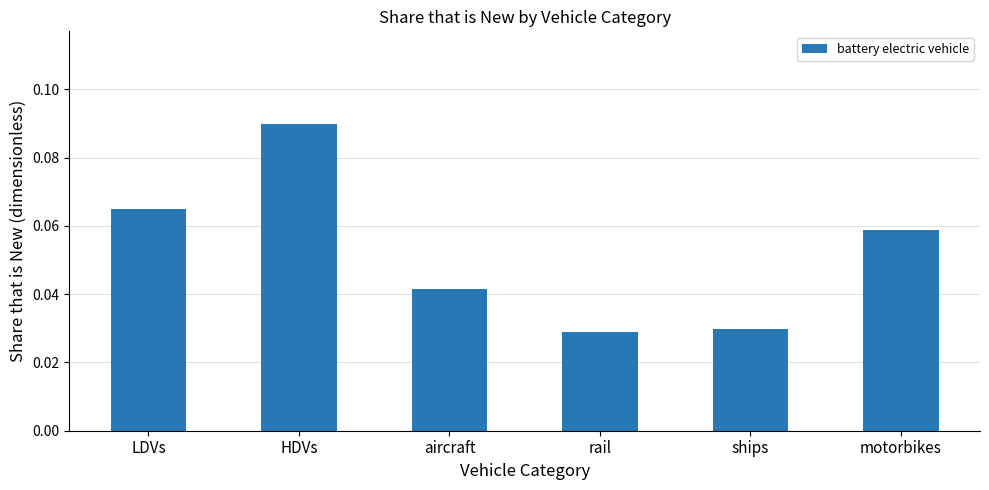

Which has a higher value, LDVs or HDVs?

HDVs